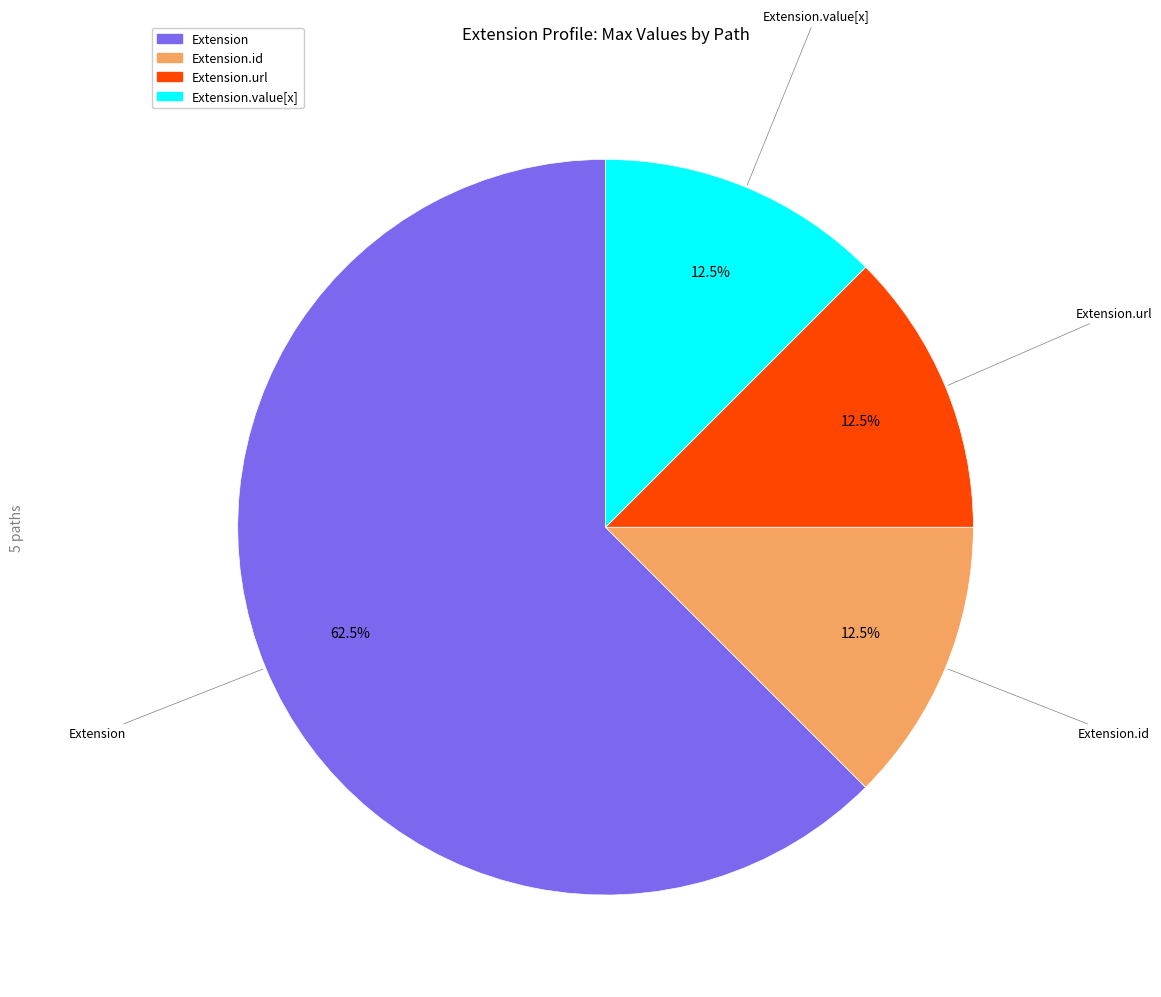

Is there any slice that represents more than half of the pie?

Yes